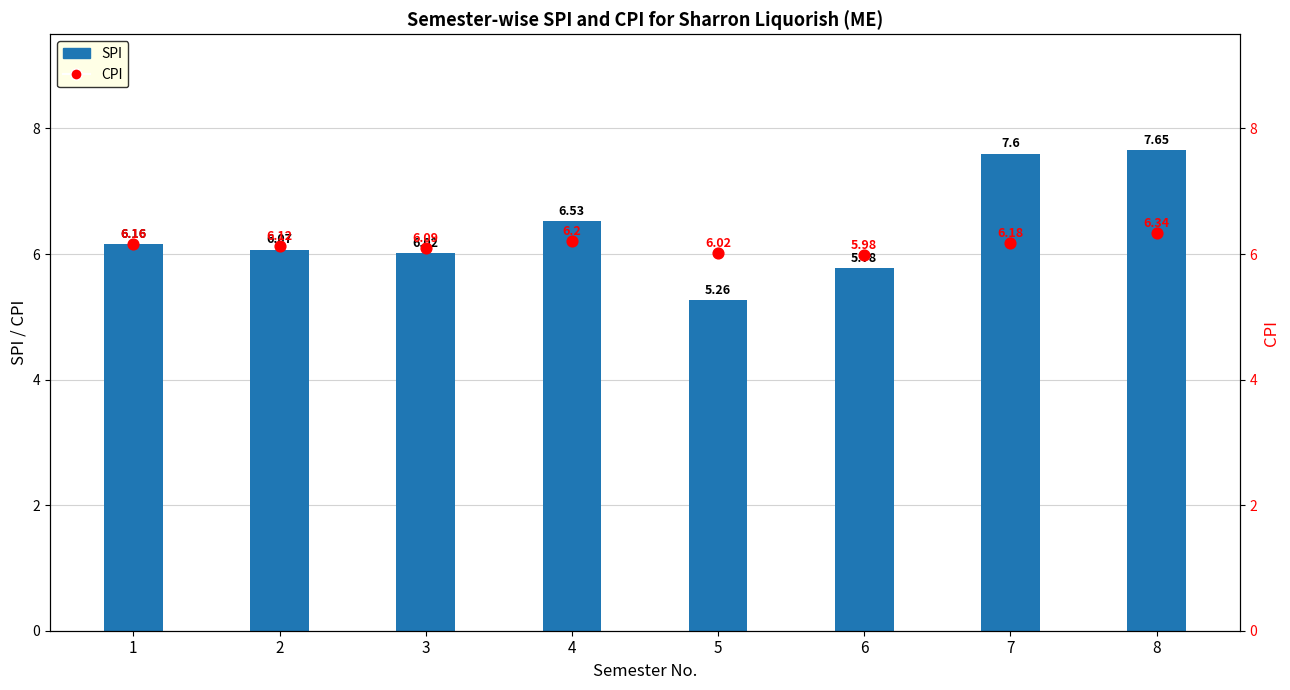

At how many categories does at least one series exceed 5?

8